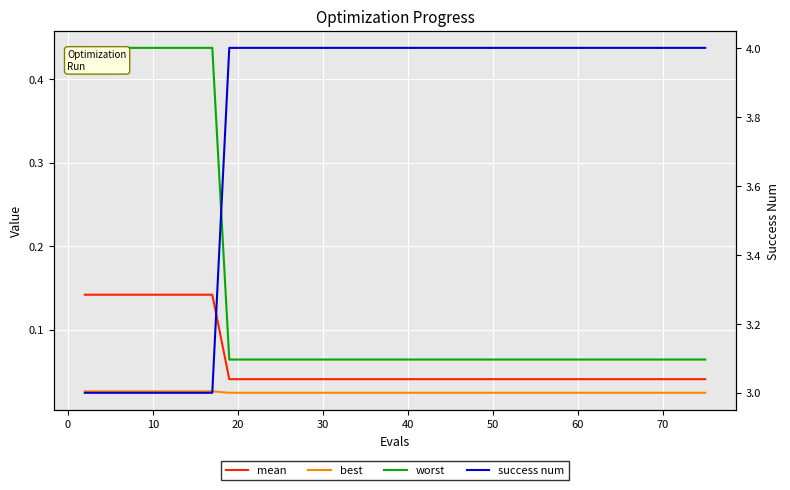

Count the best values in the range 0 to 1.

40